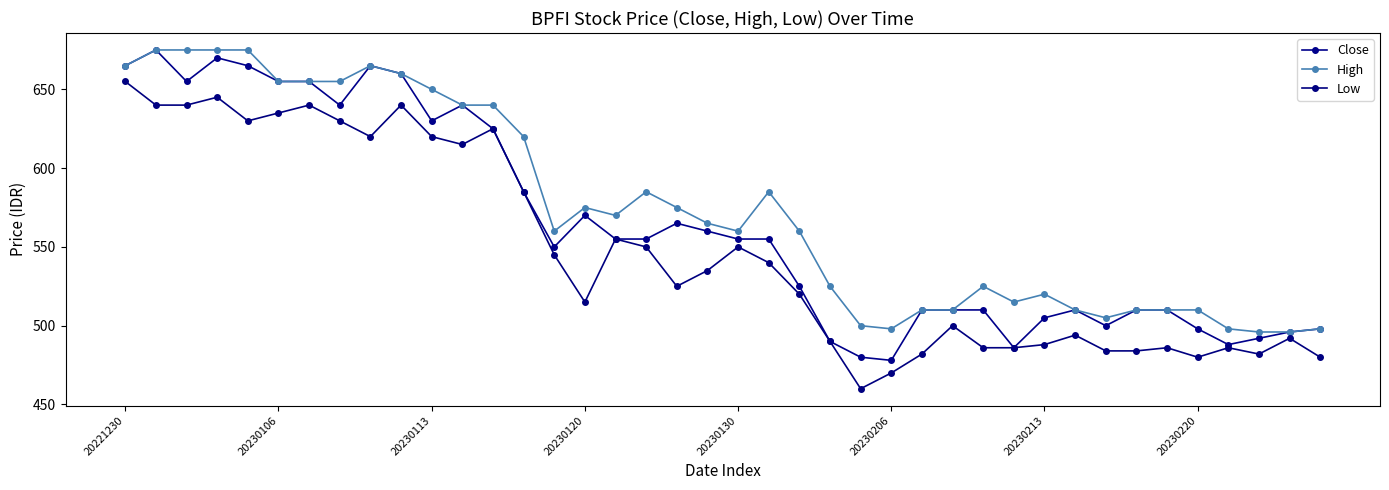

At which label does High first exceed 565?

20221230